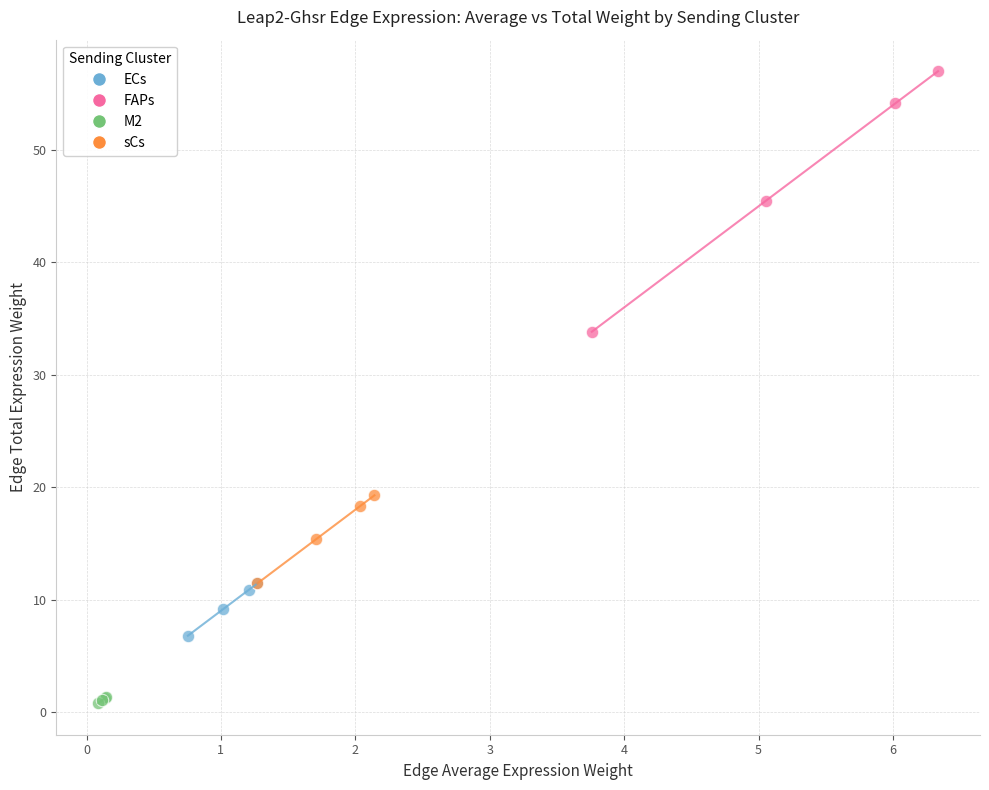

Which series has the largest Y range (max minus min)?

FAPs